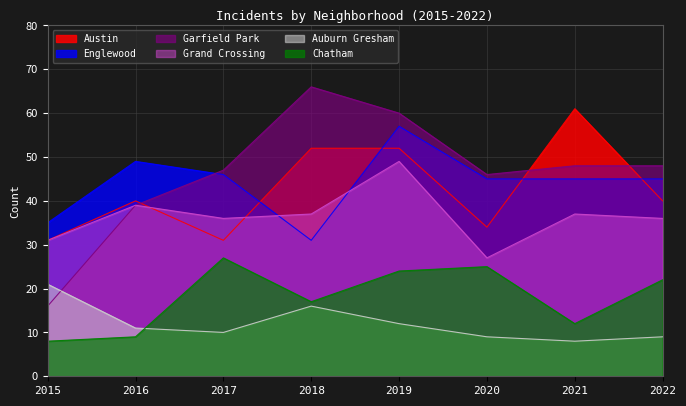

What is the sum of the Chatham values at 2018 and 2022?

39